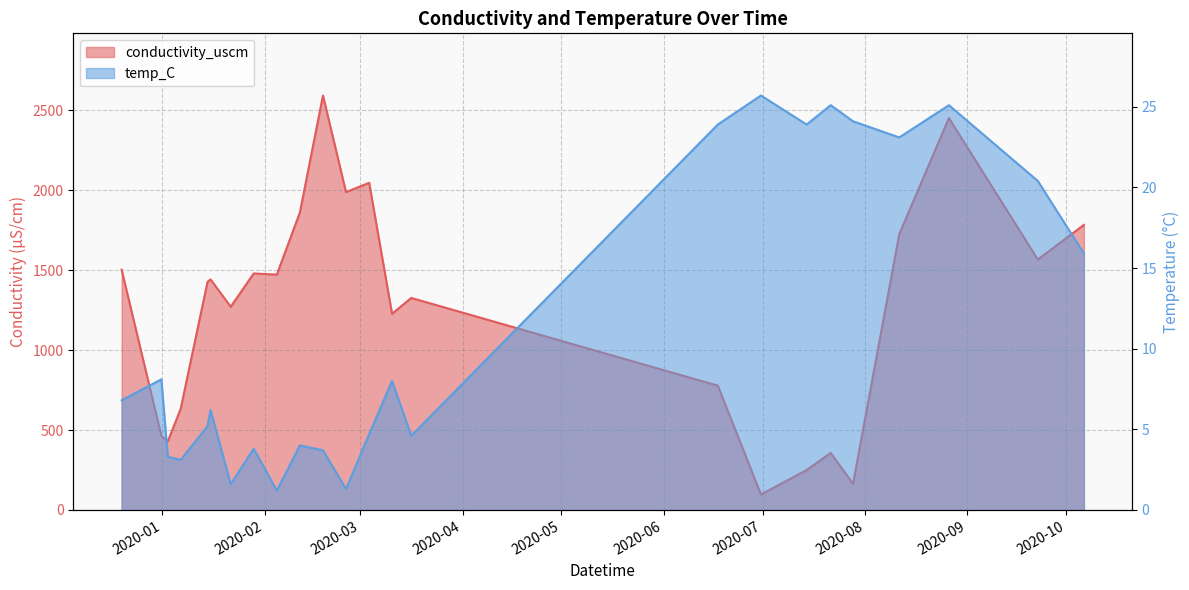

How many data points does each series have?

24